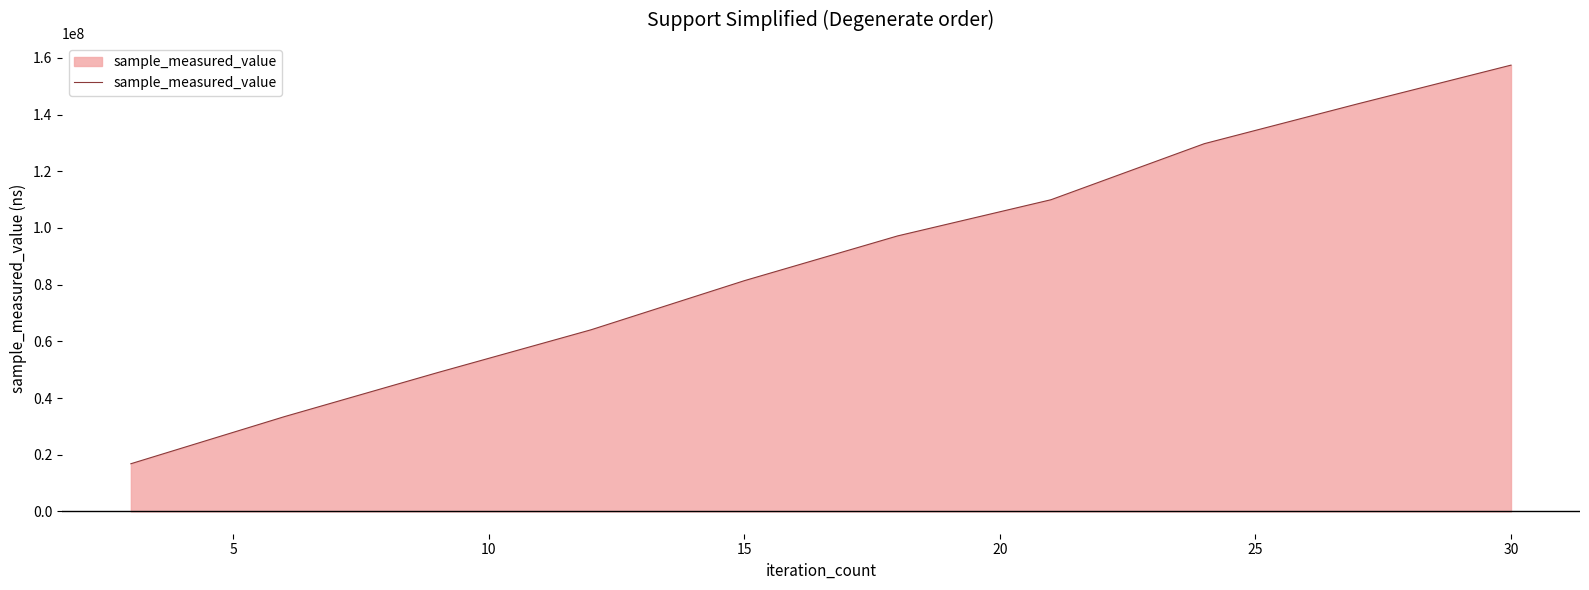

What is the maximum value shown in the chart?

157427429